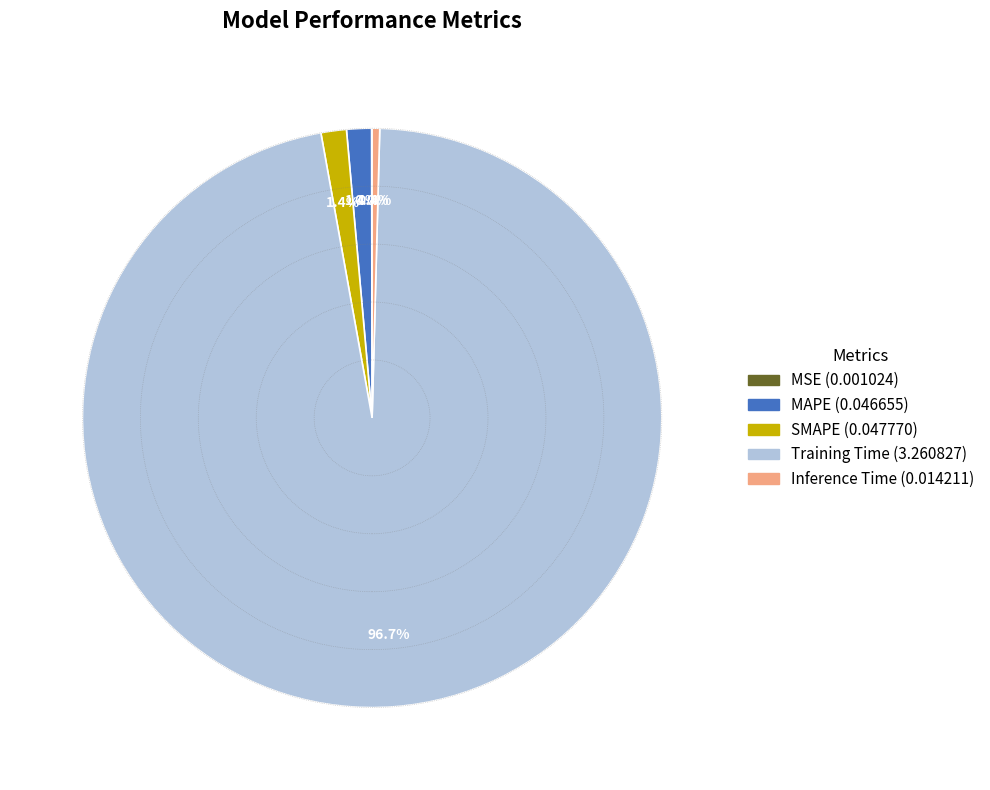

Is it true that MAPE is 1% of the pie?

True